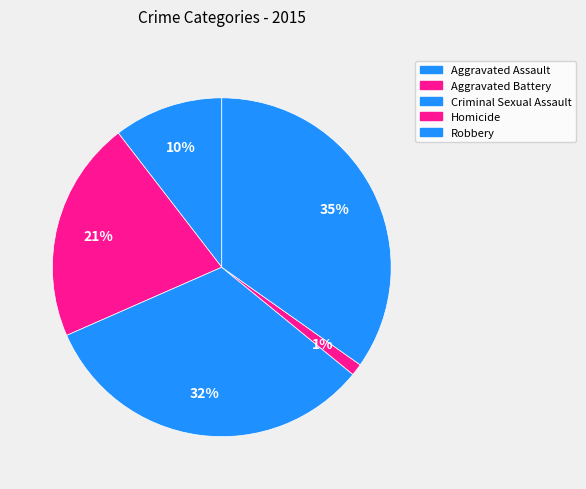

Rank the categories by value from lowest to highest.

Homicide, Aggravated Assault, Aggravated Battery, Criminal Sexual Assault, Robbery